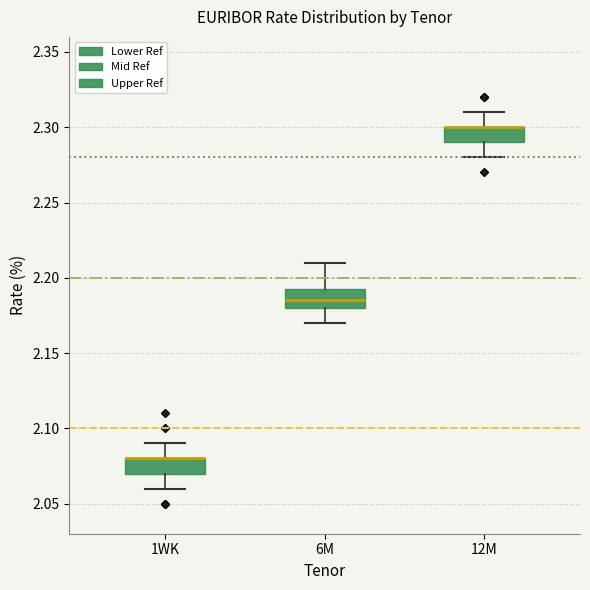

Where is the lower edge of the box for 1WK on the y-axis? The values are not printed on the chart, so give them approximately, as read against the axis.

2.070